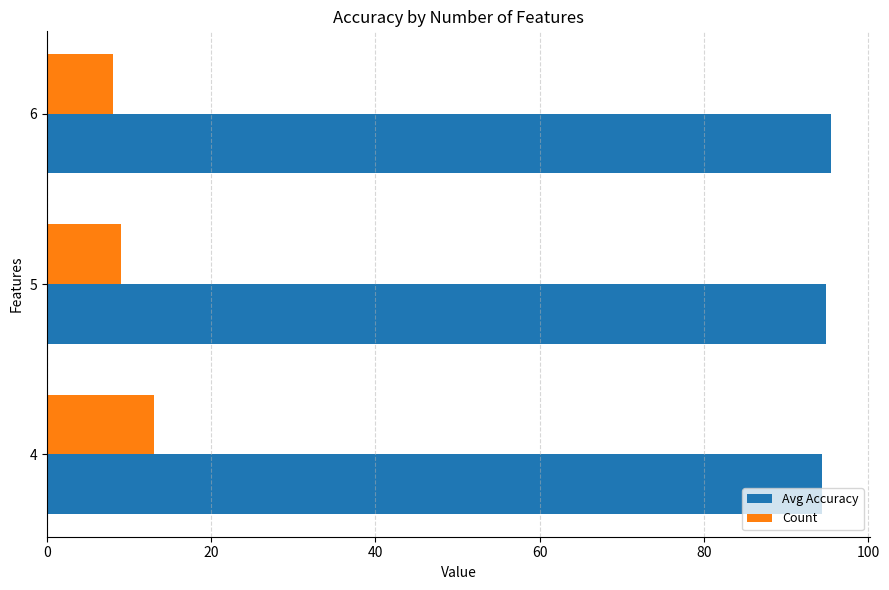

What is the sum of the Avg Accuracy values at 5 and 4?

189.3